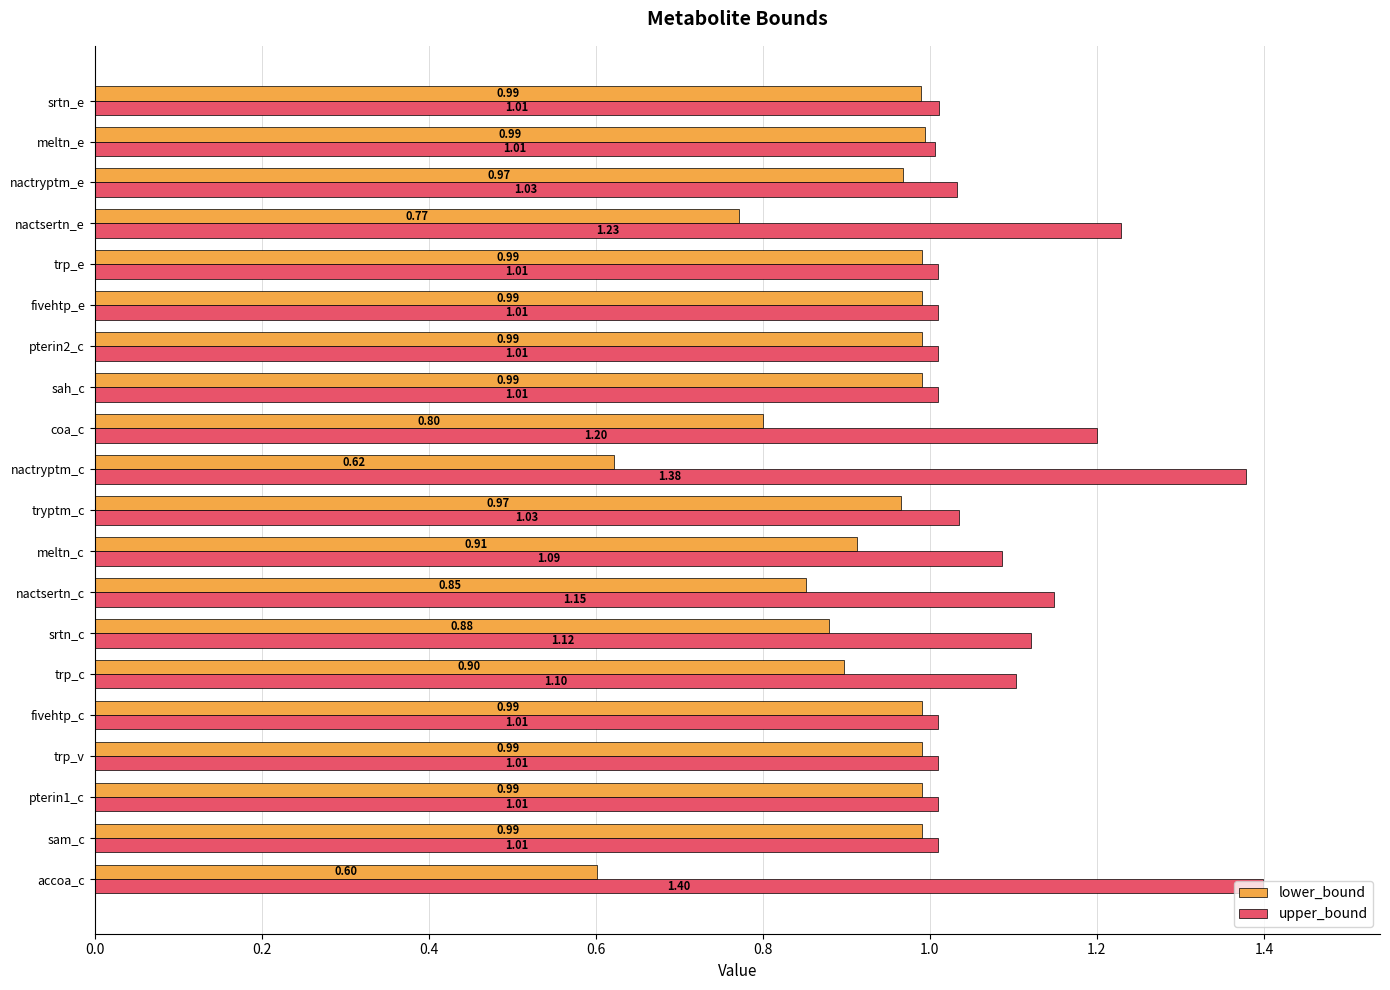

What is the spread (max minus min) of values at nactsertn_c?

0.3